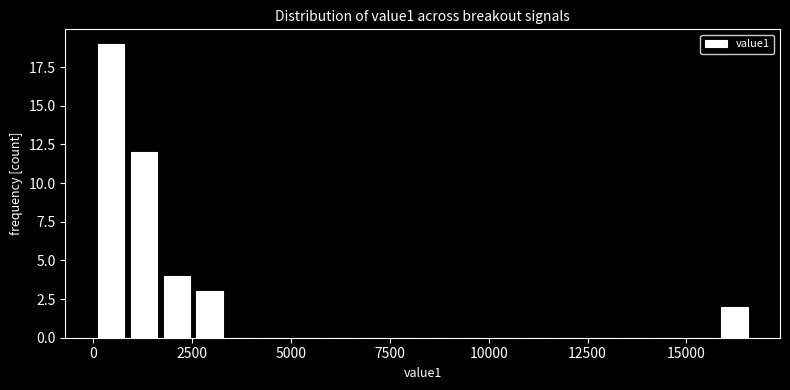

Read against the x-axis, roughly where is the centre of the tallest bar?

500